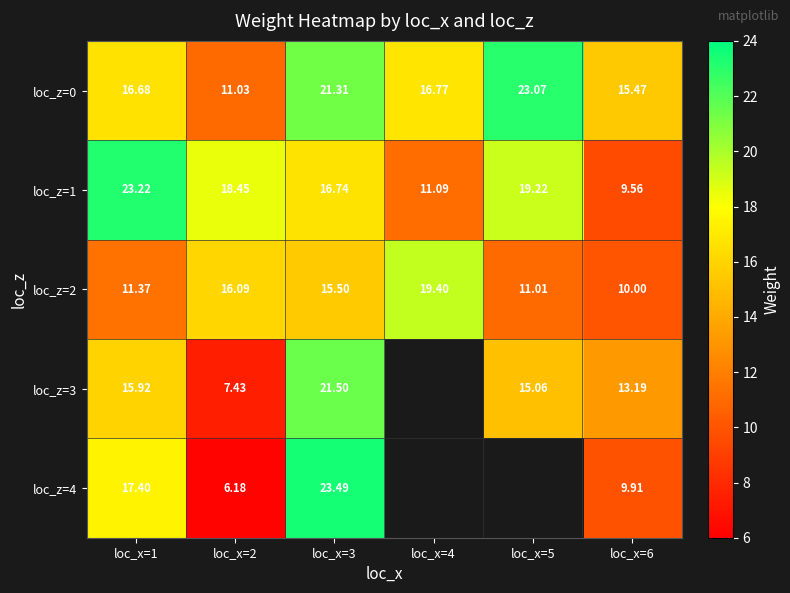

At loc_x=1, list the series in order from smallest to largest.

loc_z=2, loc_z=3, loc_z=0, loc_z=4, loc_z=1